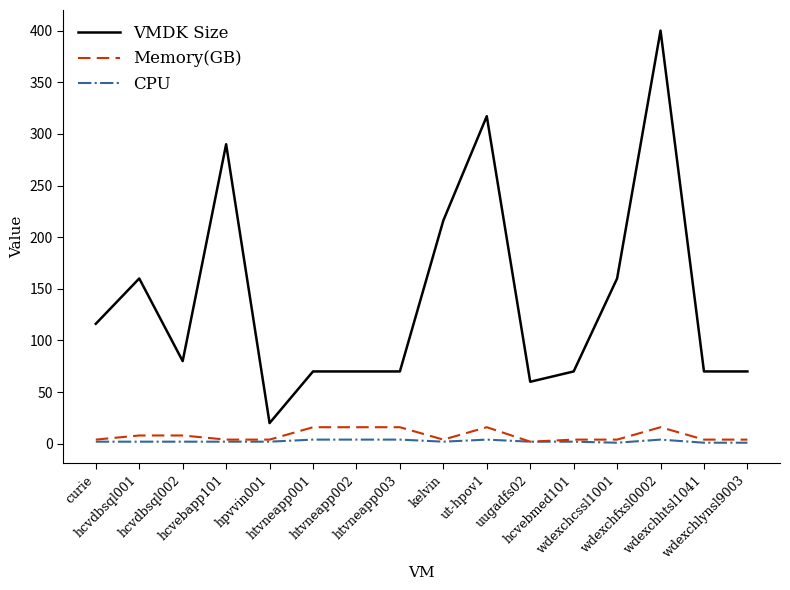

True or false: VMDK Size and Memory(GB) cross at least once.

False